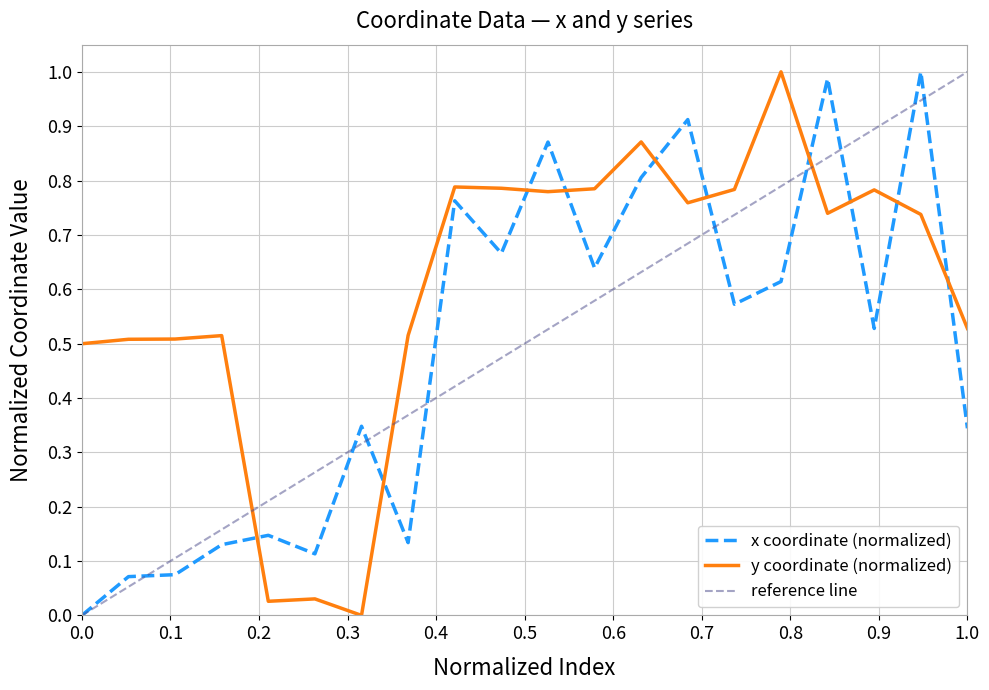

What is the value of the x point at the 6th from the left?

0.1